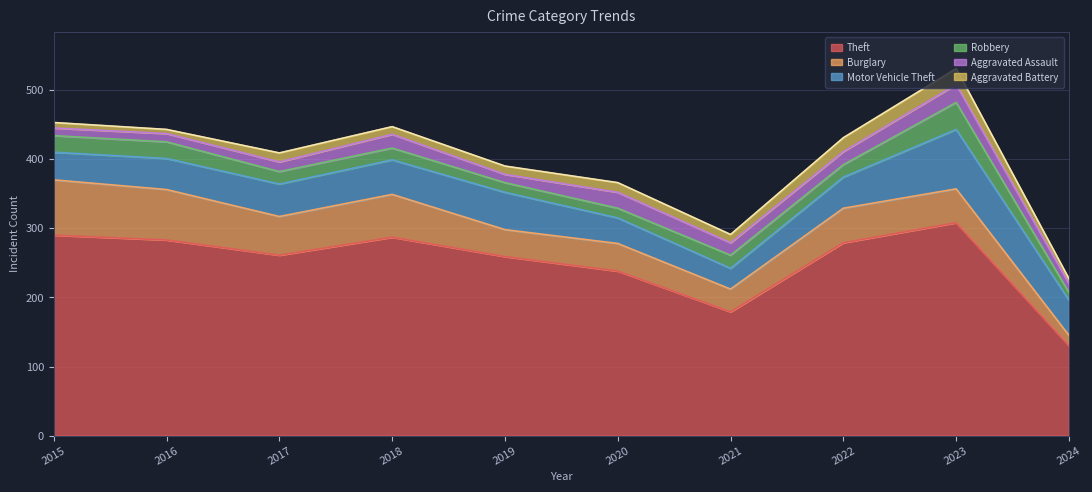

Count the number of categories in the chart.

10